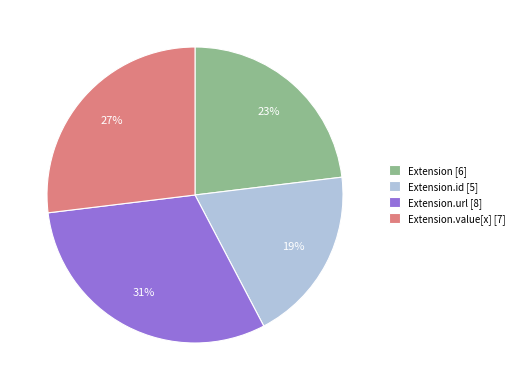

To the nearest percent, what percentage of the pie is Extension.id [5]?

19%